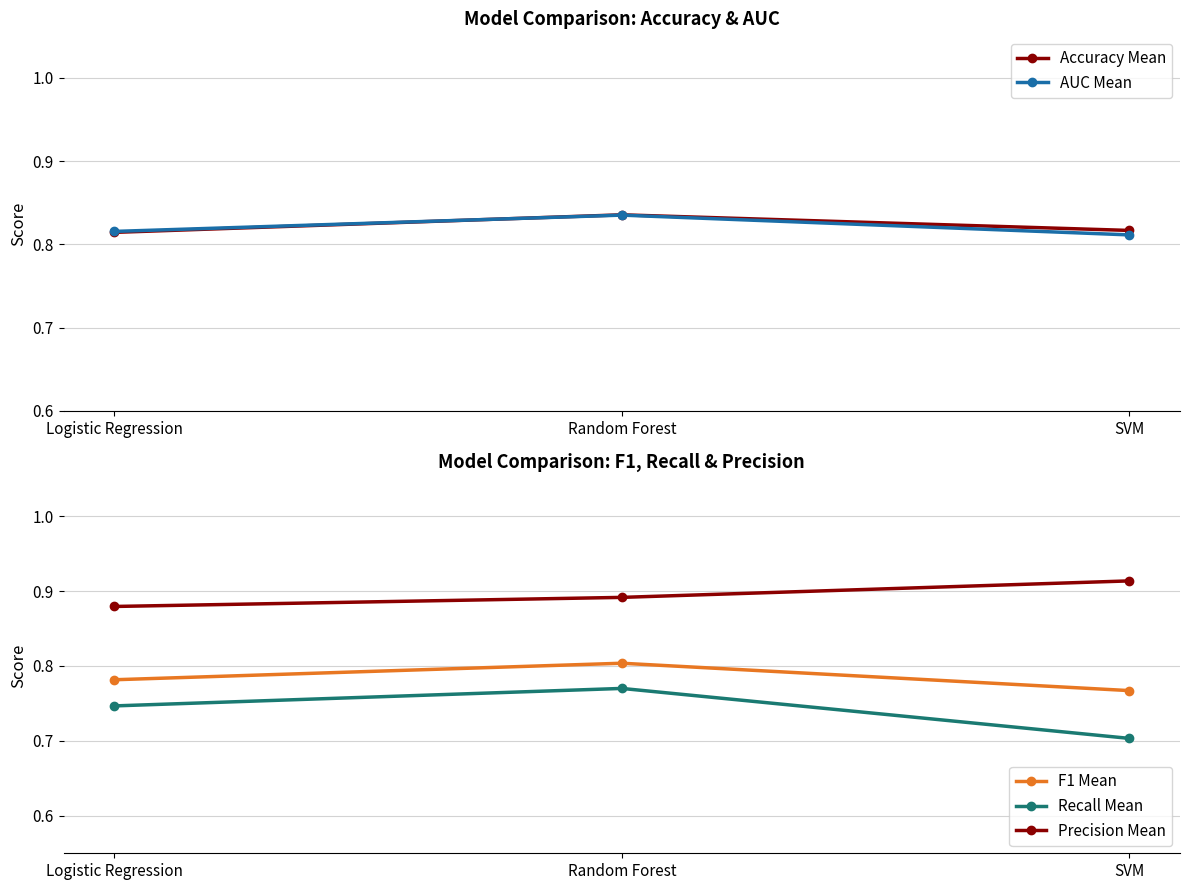

Which category has the lowest value across all series?

SVM